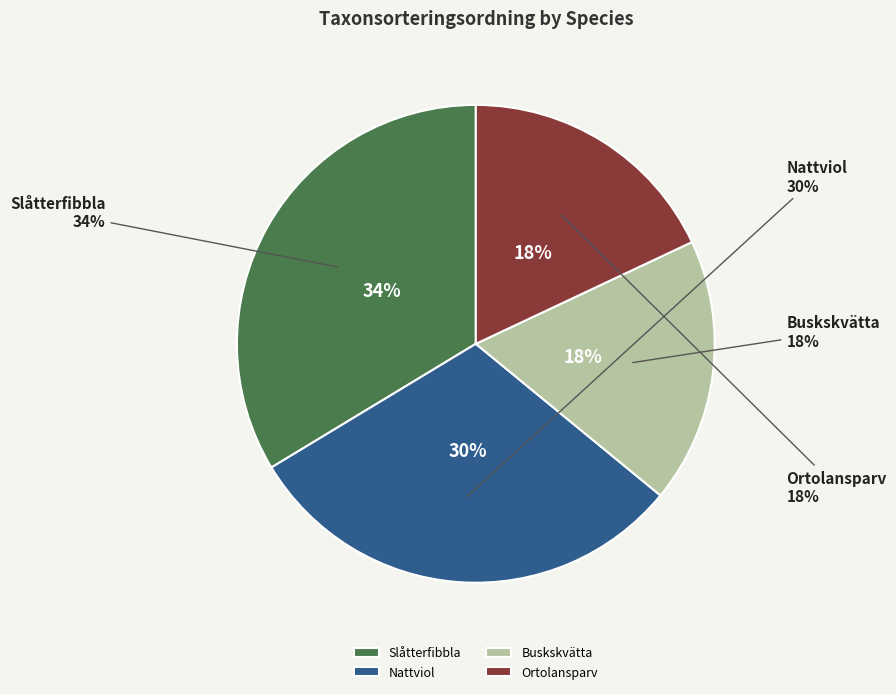

To the nearest percent, what is the combined percentage of Ortolansparv (110390190) and Nattviol (101853760)?

48%